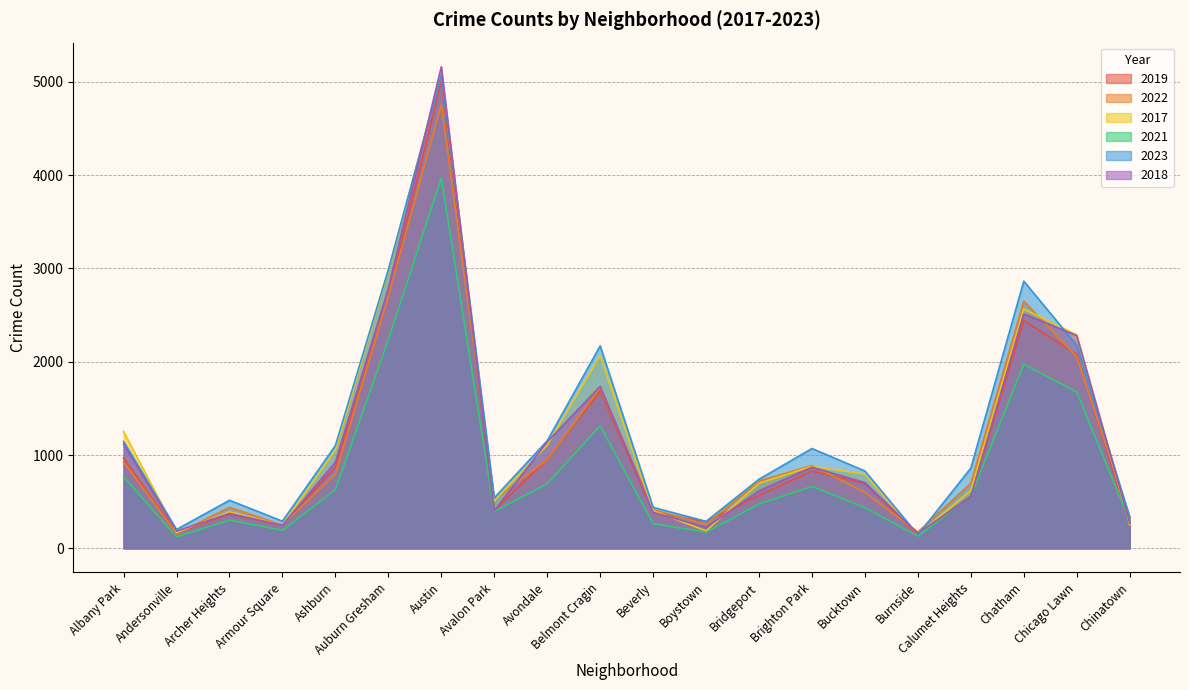

Reading left to right, transcribe all the data shown in this chart.

2019: 968	166	368	249	872	2700	5008	405	957	1687	385	287	568	828	694	142	561	2441	2079	253
2022: 926	157	440	251	797	2702	4761	522	953	1720	414	258	722	888	599	175	698	2651	2053	338
2017: 1252	171	391	250	1053	2973	5096	508	1107	2066	403	188	697	879	795	145	620	2566	2288	253
2021: 767	123	303	193	629	2237	3970	395	692	1313	264	173	474	664	435	130	559	1974	1675	293
2023: 1145	202	515	291	1102	2988	5076	541	1153	2170	439	289	741	1070	829	145	860	2864	2178	335
2018: 1117	184	374	248	924	2787	5163	401	1142	1736	386	224	616	870	704	160	554	2513	2281	273